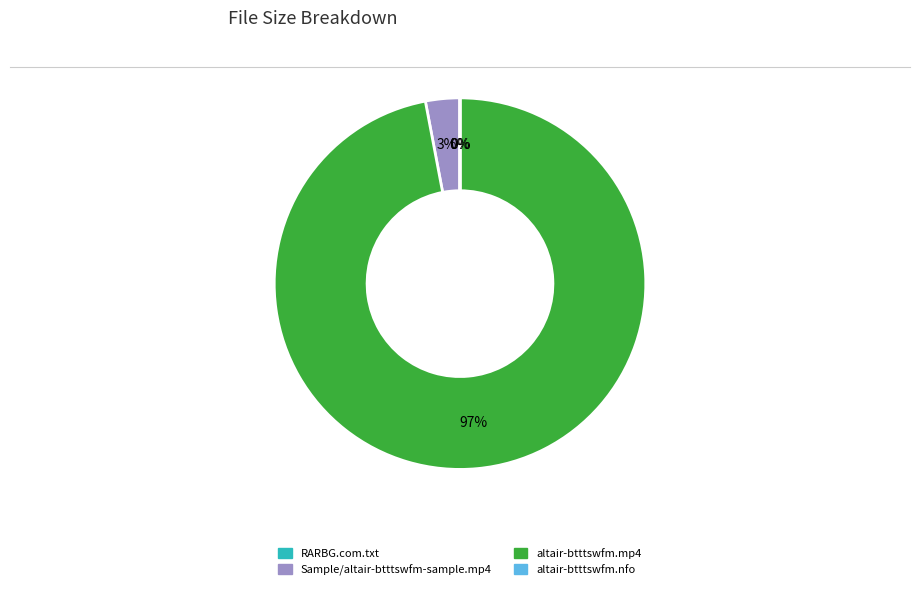

Is altair-btttswfm.mp4 the majority of the pie?

Yes